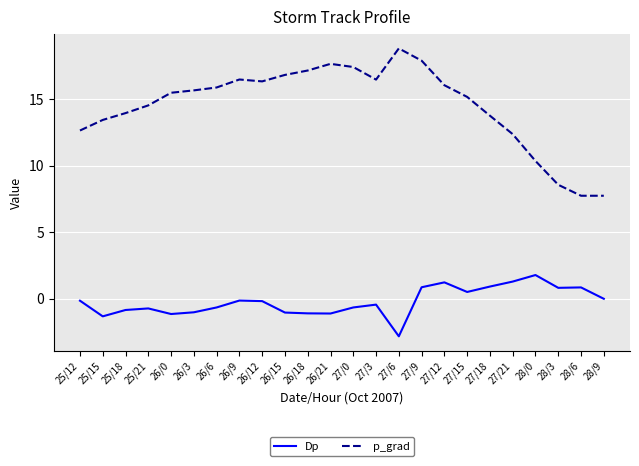

Is it true that p_grad equals 6.9 at 25/21?

False